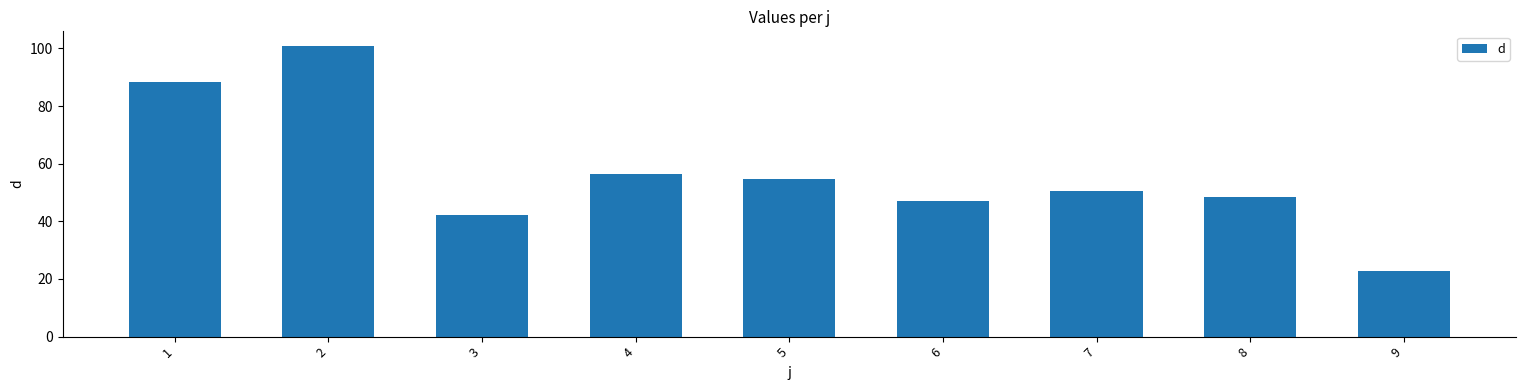

Are the bars grouped side by side (vs. stacked)?

No